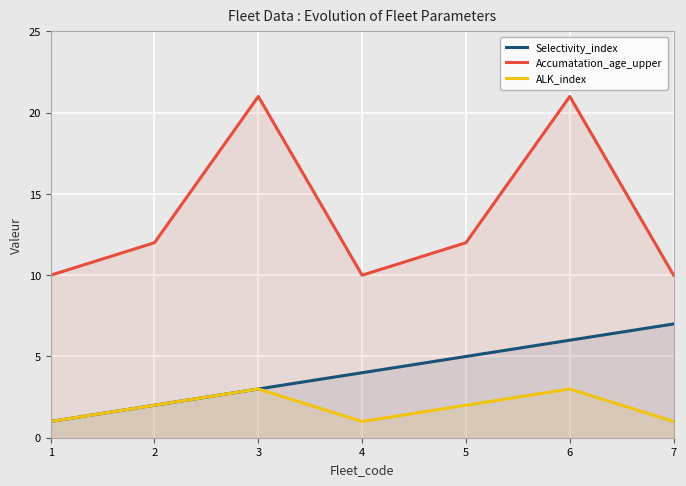

True or false: Selectivity_index and ALK_index intersect in this chart.

False